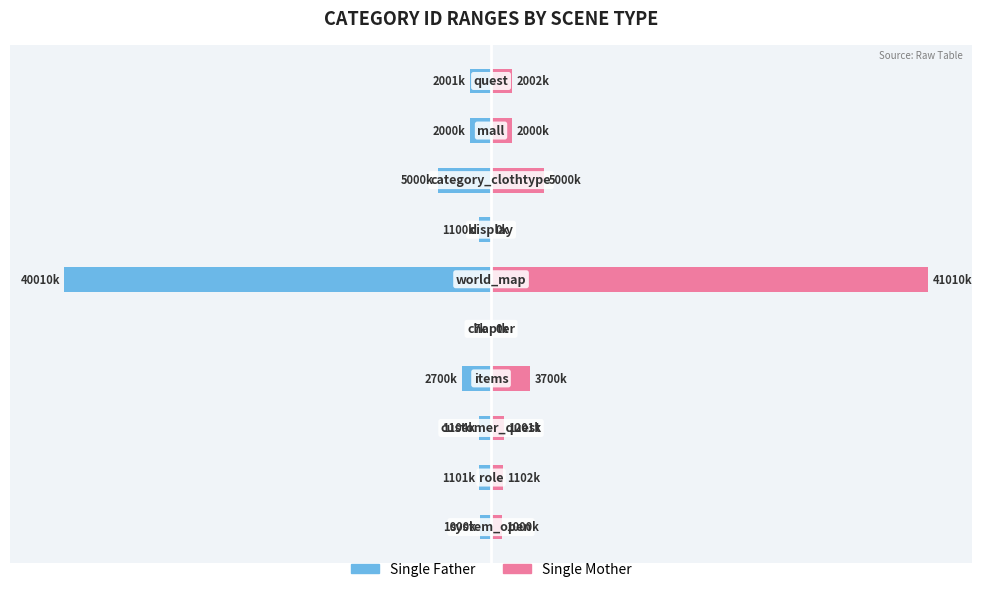

Rank the series by their maximum value, from highest to lowest.

Single Mother, Single Father